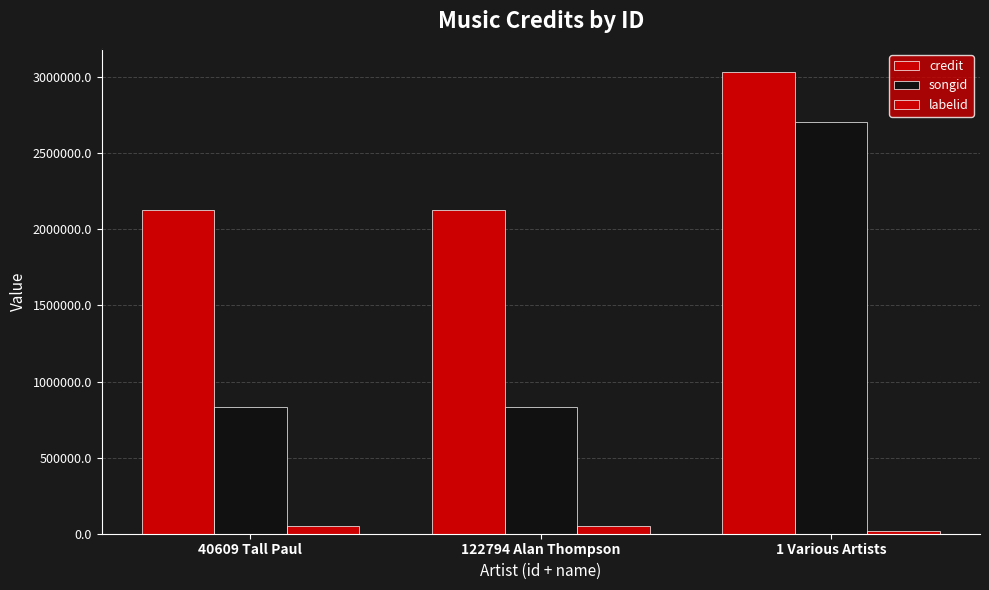

How many bars are there in total?

9